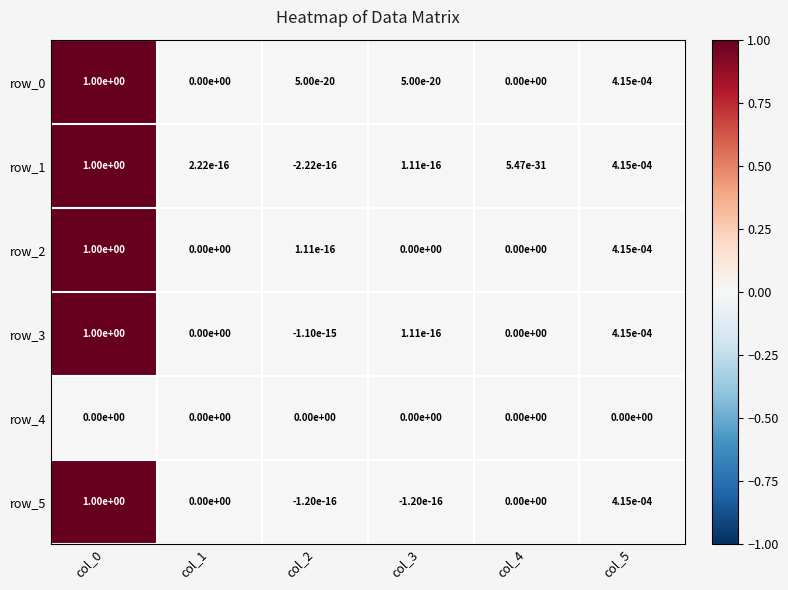

The value of row_0 at col_4 is 0.0. True or false?

True